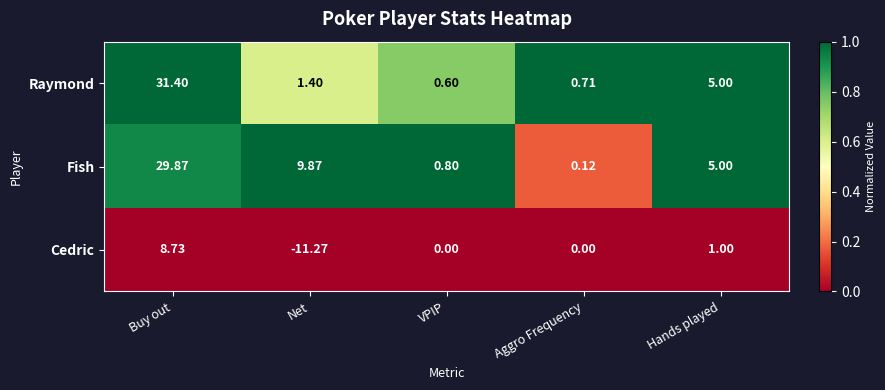

List the series in order of their peak value, highest first.

Raymond, Fish, Cedric